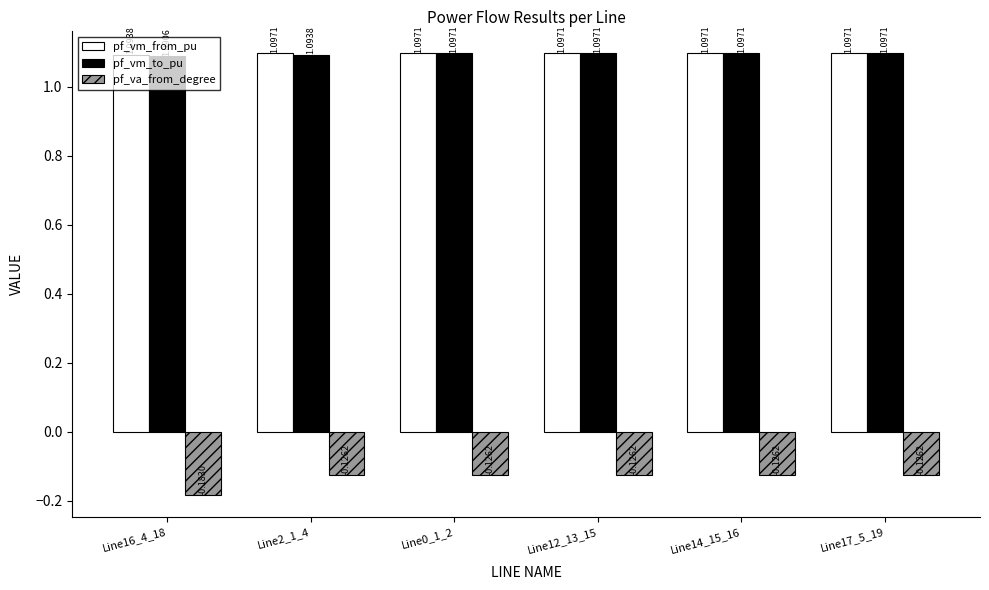

At how many categories does at least one series exceed 0?

6